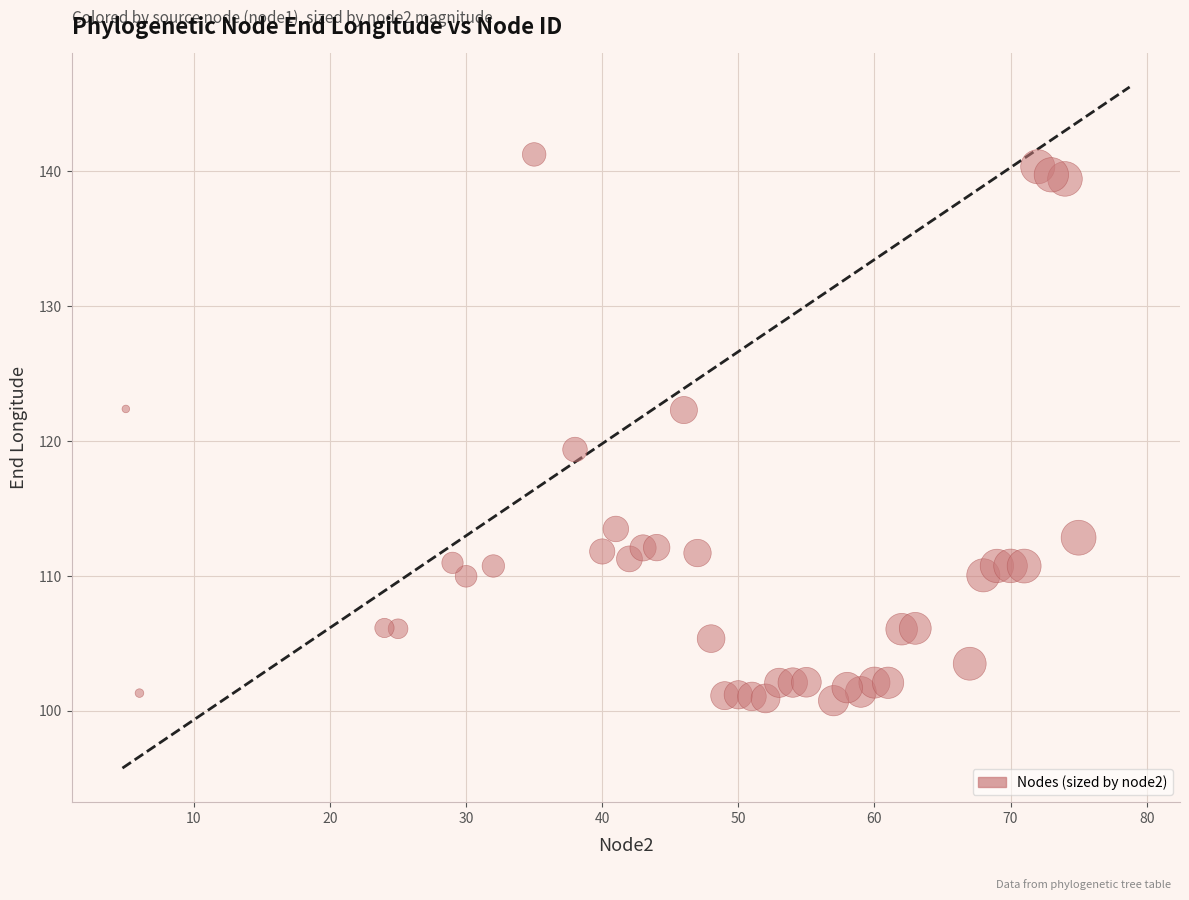

What Y value in the scatter plot is closest to 120?

119.4